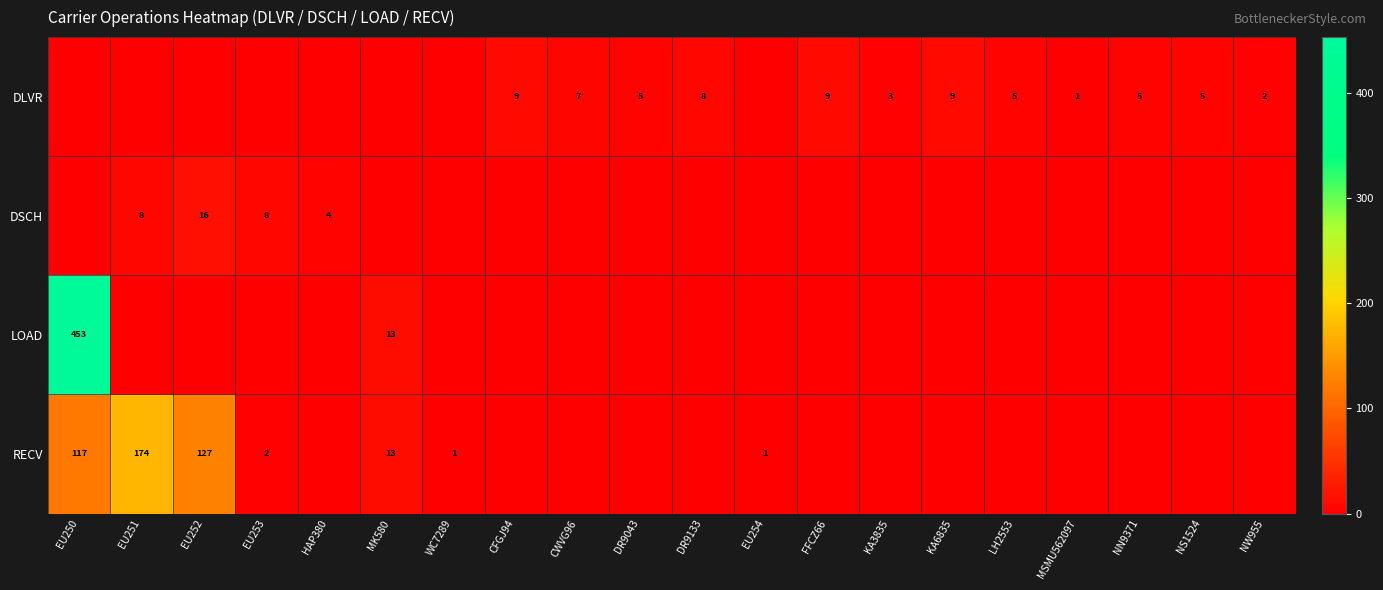

At how many categories does at least one series exceed 451?

1